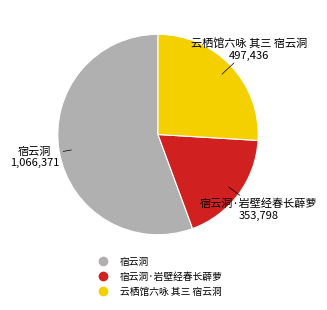

Is there a majority slice in this chart?

Yes